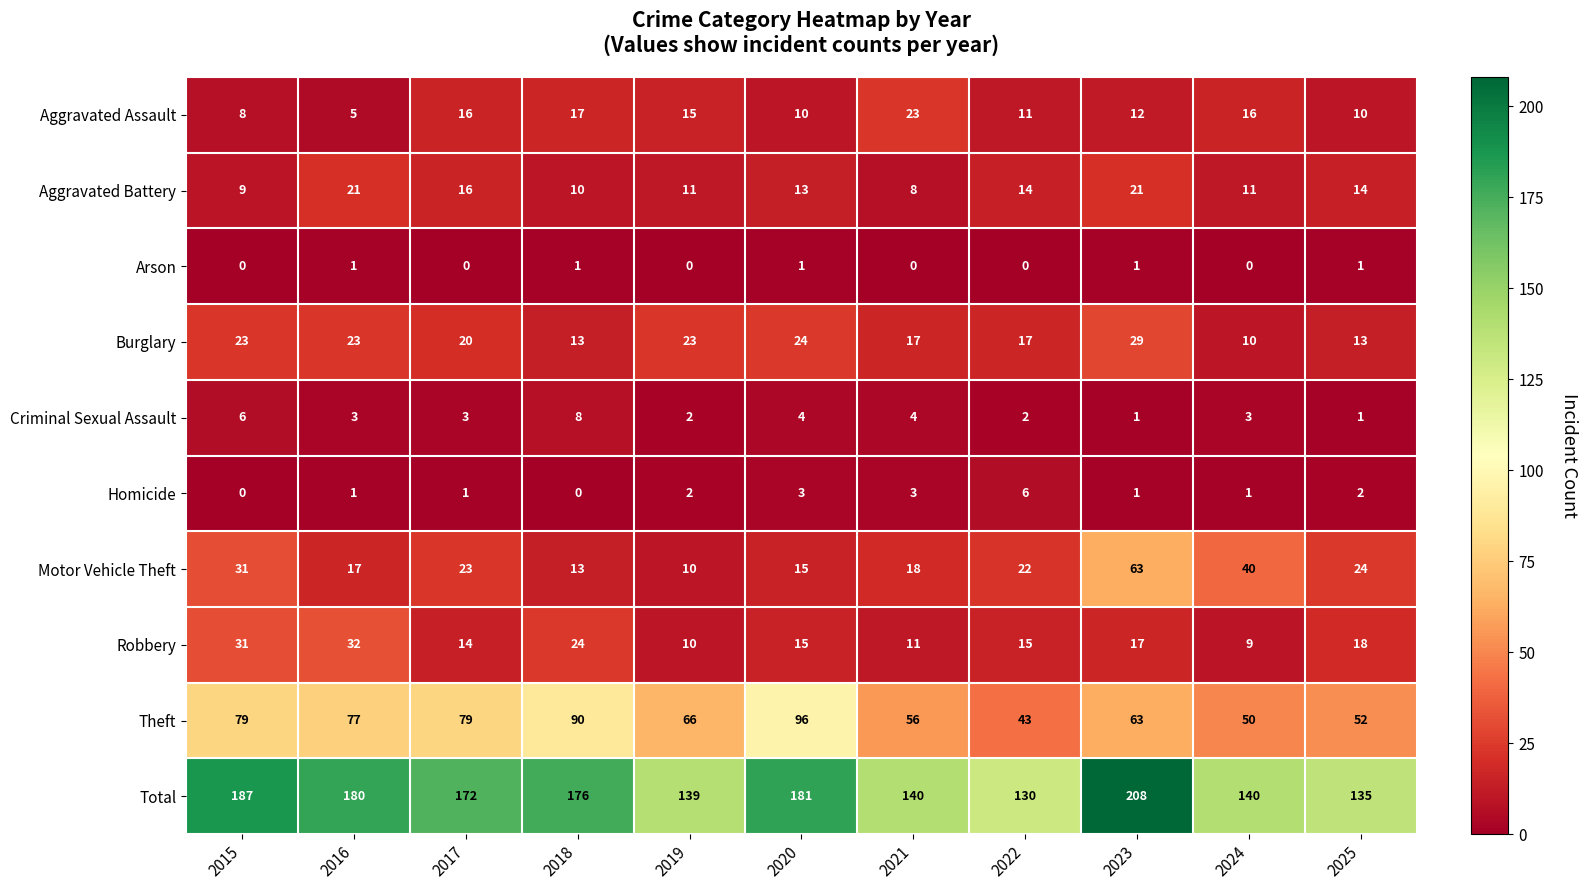

What is the difference between the Theft values at 2022 and 2015?

36